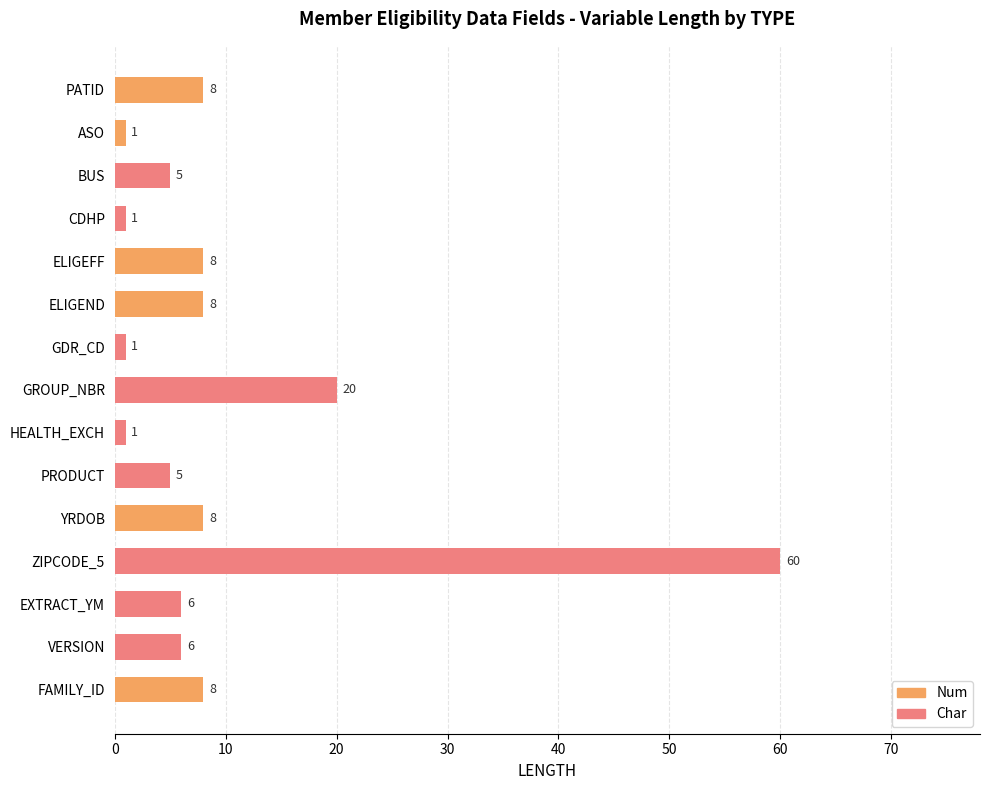

Are the bars grouped side by side (vs. stacked)?

Yes